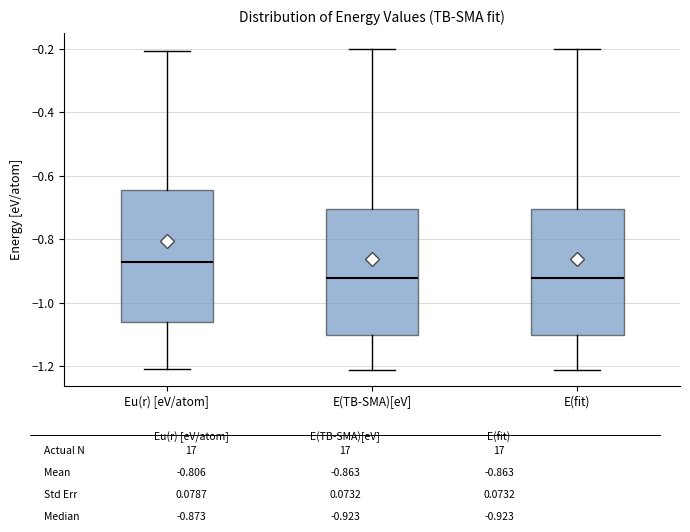

Which box has the highest median line?

Eu(r) [eV/atom]